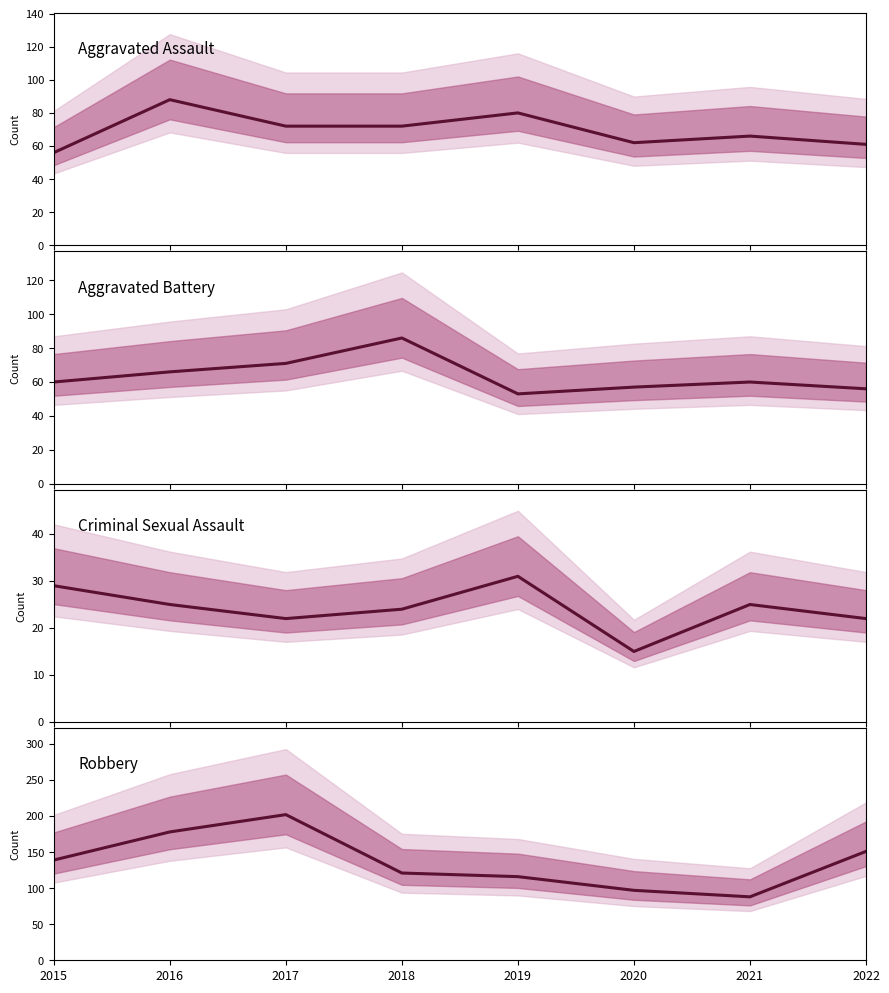

At which category is the sum across all series the highest?

2017